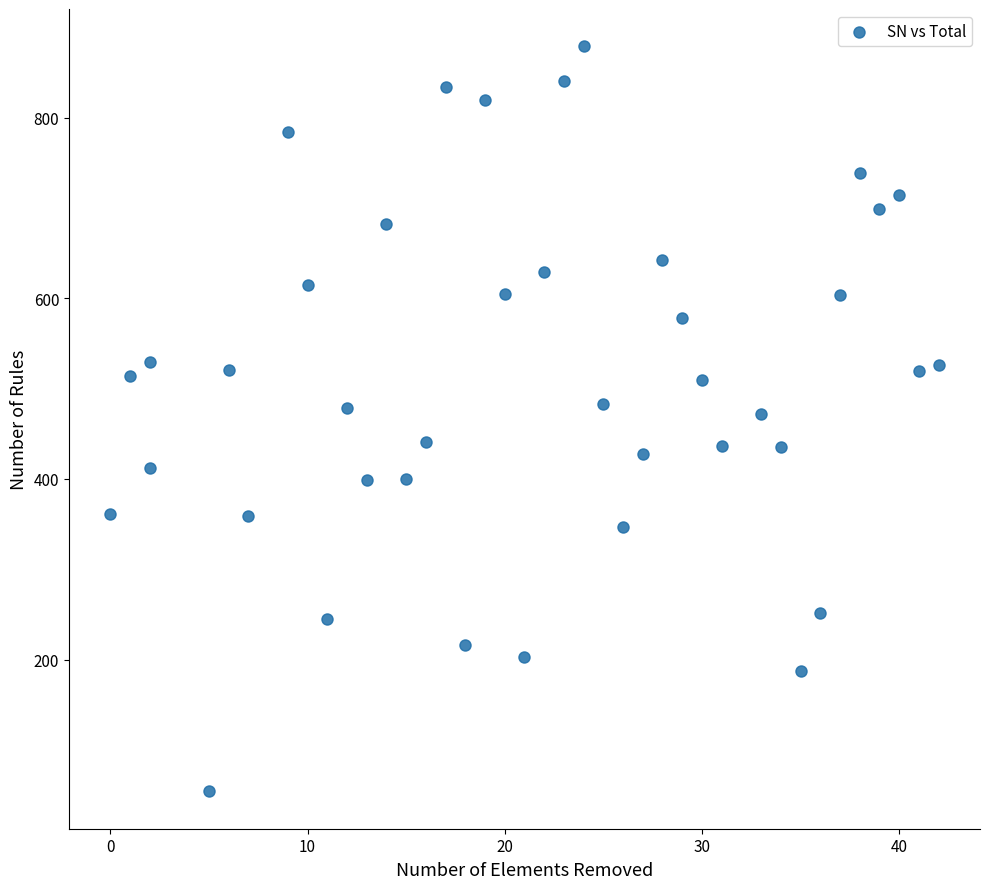

What is the range of X values (max minus min)?

42